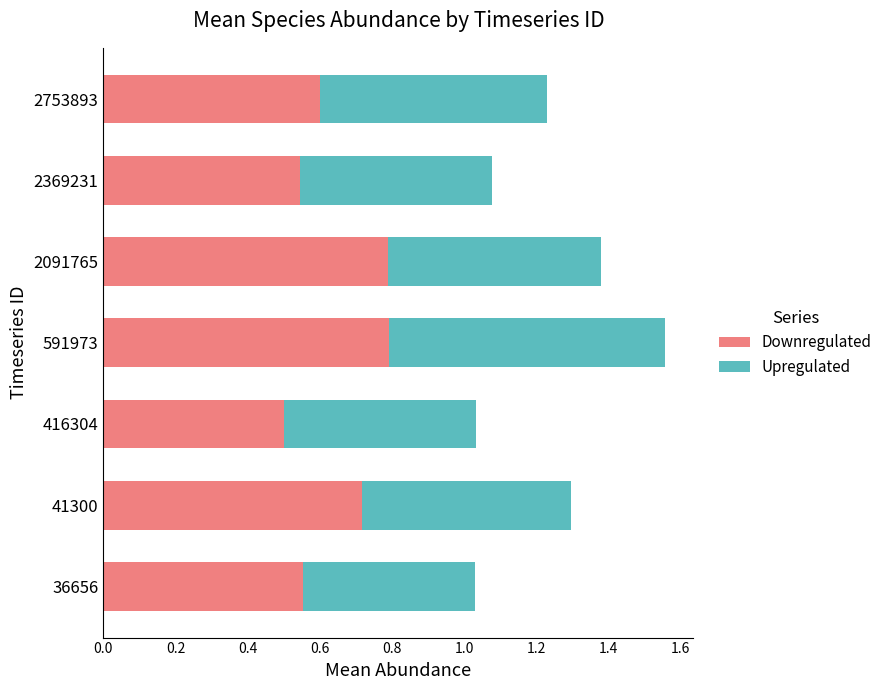

What is the total value across all series at 2369231?

1.1